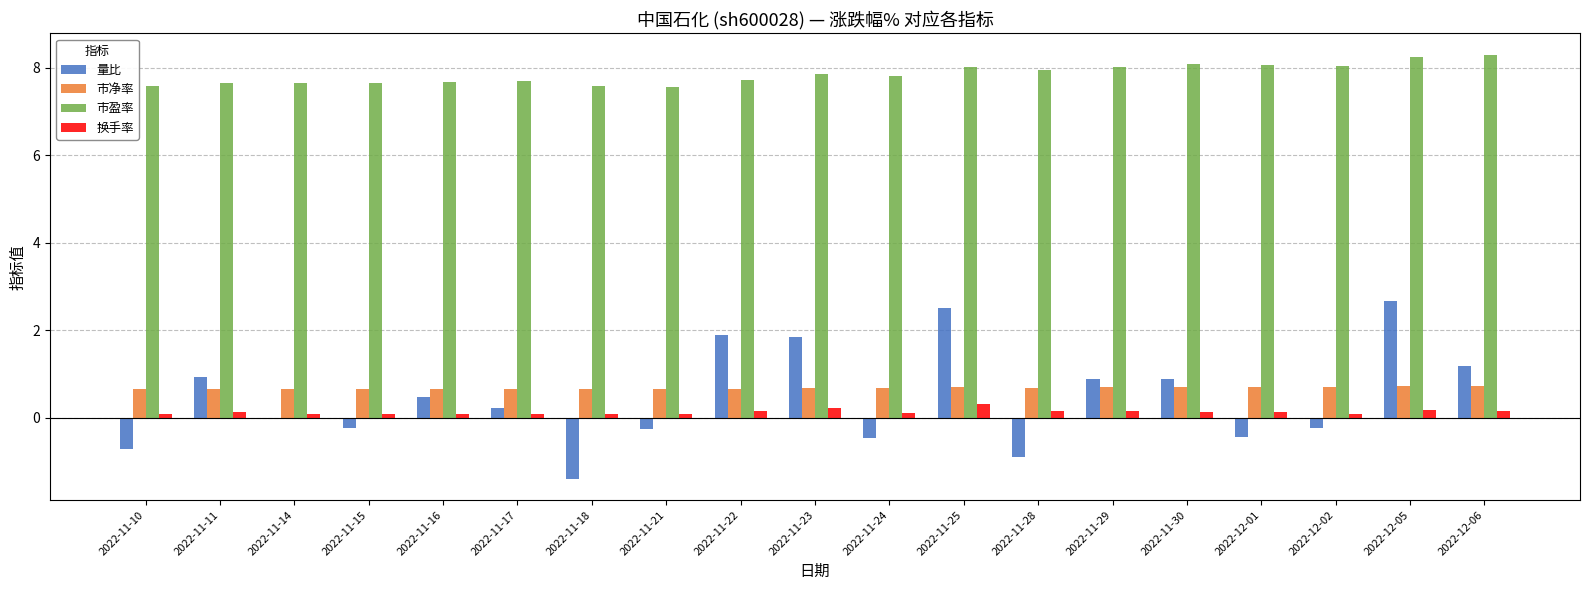

Is it true that 市盈率 equals 7.6 at 2022-11-21?

True